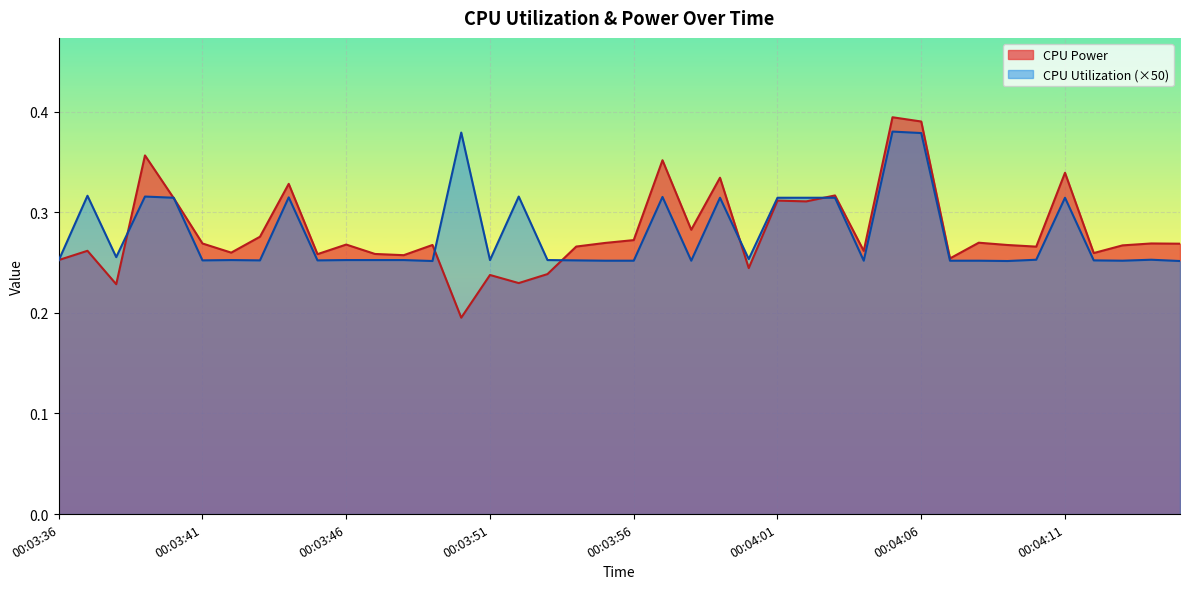

At which category is the sum across all series the highest?

00:04:05